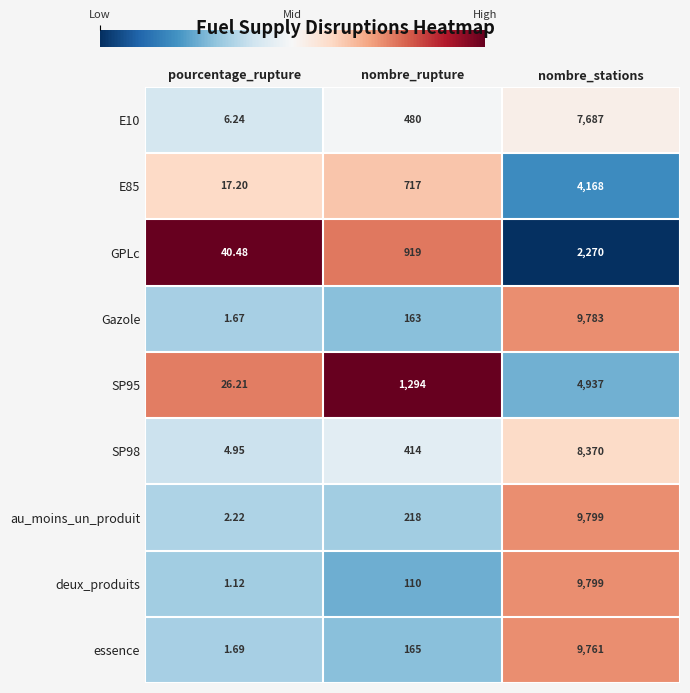

What is the difference between the highest and lowest values at pourcentage_rupture?

39.4